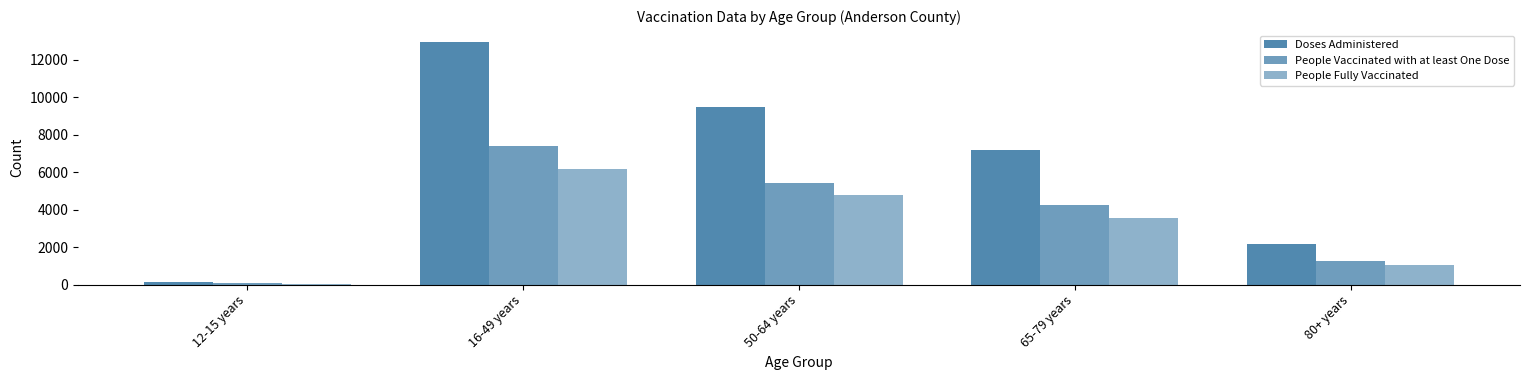

The Doses Administered series shows 7177 at 65-79 years. True or false?

True